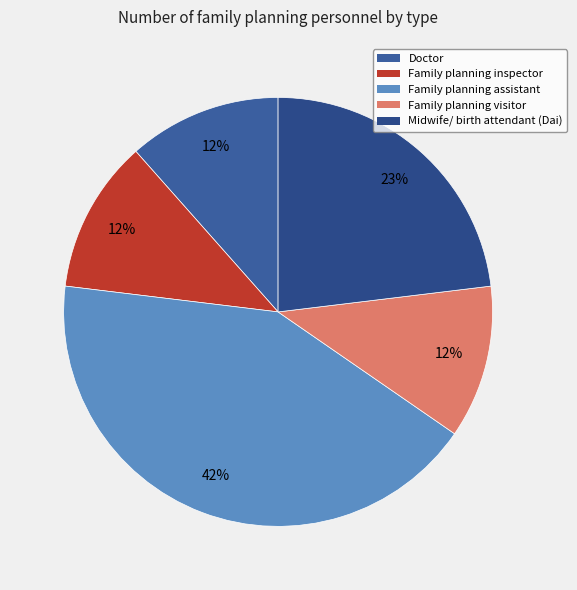

Does any single category account for the majority?

No